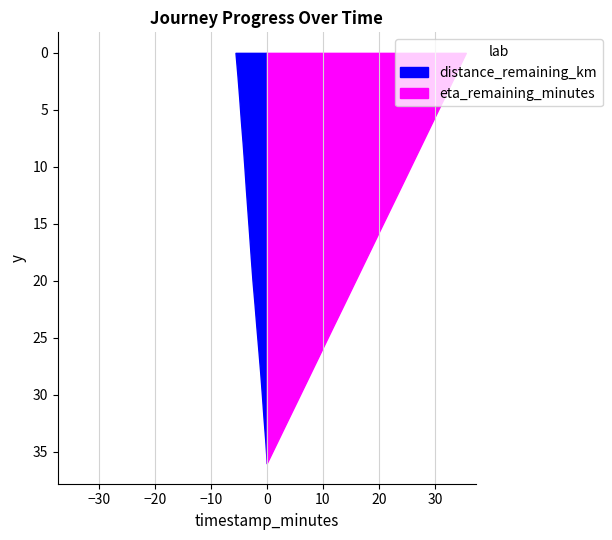

Reading left to right, transcribe all the data shown in this chart.

distance_remaining_km: 0.0=5.6	2.0=5.2	4.0=4.9	6.0=4.6	8.0=4.3	10.0=4.0	12.0=3.7	14.0=3.4	16.0=3.1	18.0=2.8	20.0=2.5	22.0=2.2	24.0=1.9	26.0=1.5	28.0=1.2	30.0=0.9	32.0=0.6	34.0=0.3	36.0=0.0
eta_remaining_minutes: 0.0=35.5	2.0=33.5	4.0=31.6	6.0=29.6	8.0=27.6	10.0=25.6	12.0=23.7	14.0=21.7	16.0=19.7	18.0=17.8	20.0=15.8	22.0=13.8	24.0=11.8	26.0=9.9	28.0=7.9	30.0=5.9	32.0=3.9	34.0=2.0	36.0=0.0